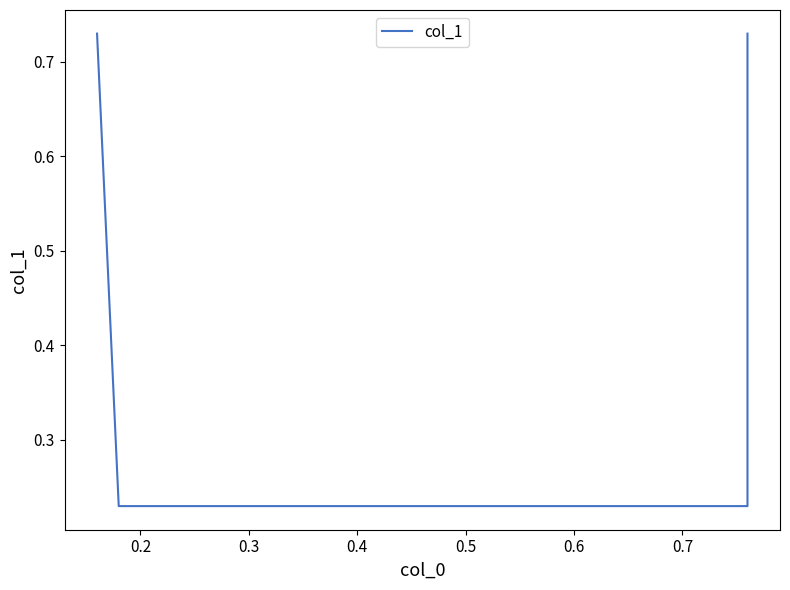

Which label corresponds to the smallest value in the chart?

0.2